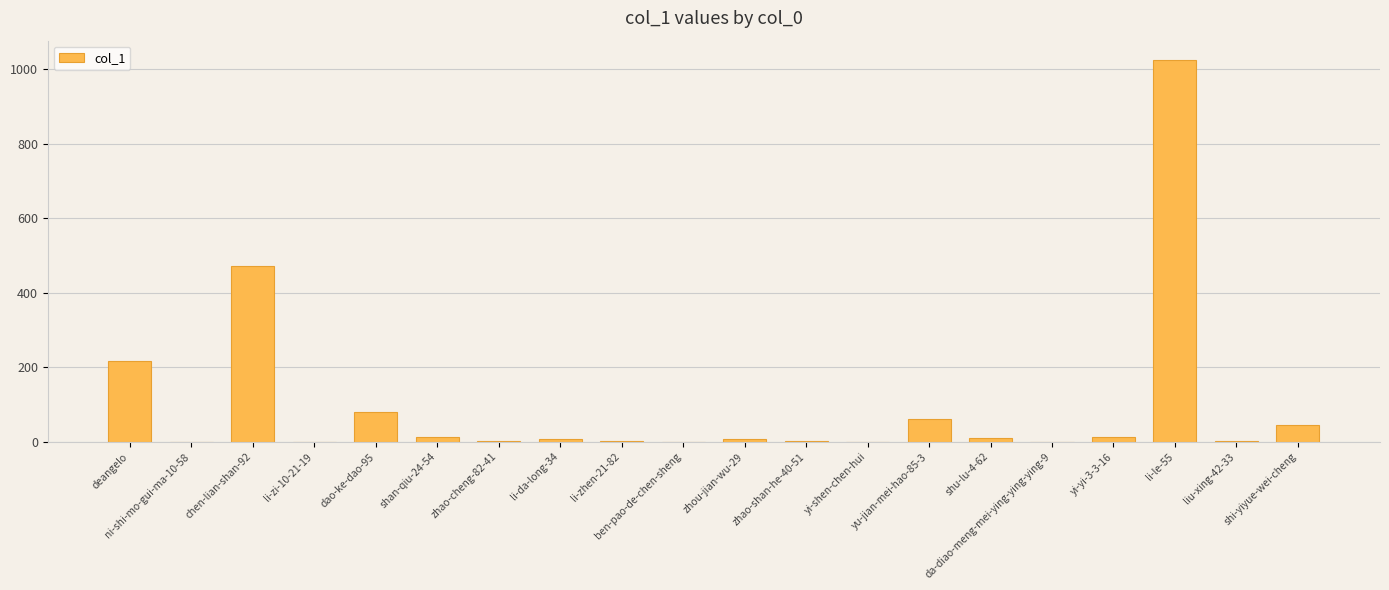

Between shi-yiyue-wei-cheng and li-zhen-21-82, which is larger?

shi-yiyue-wei-cheng